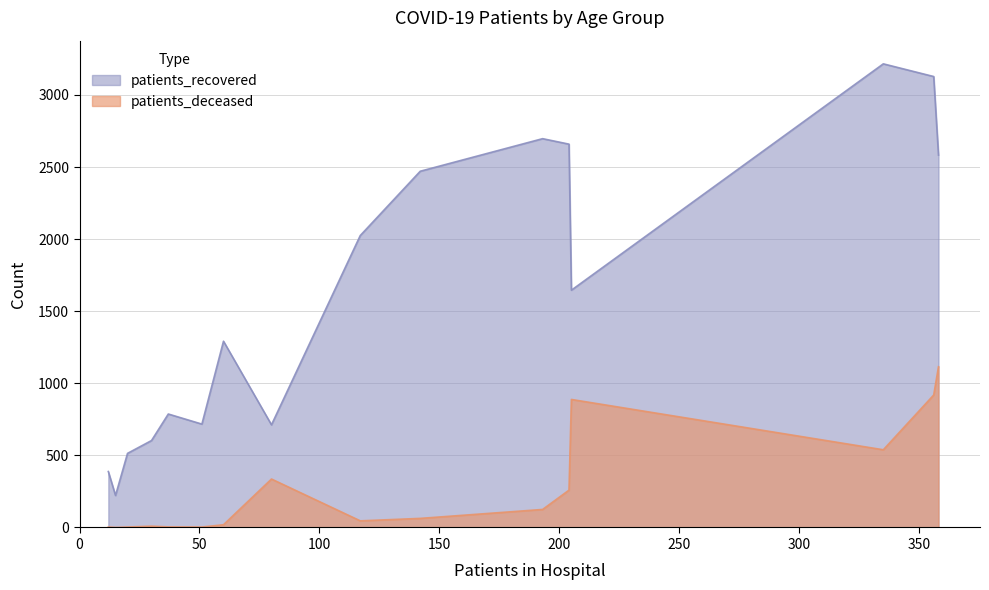

What is the maximum value shown in the chart?

3216